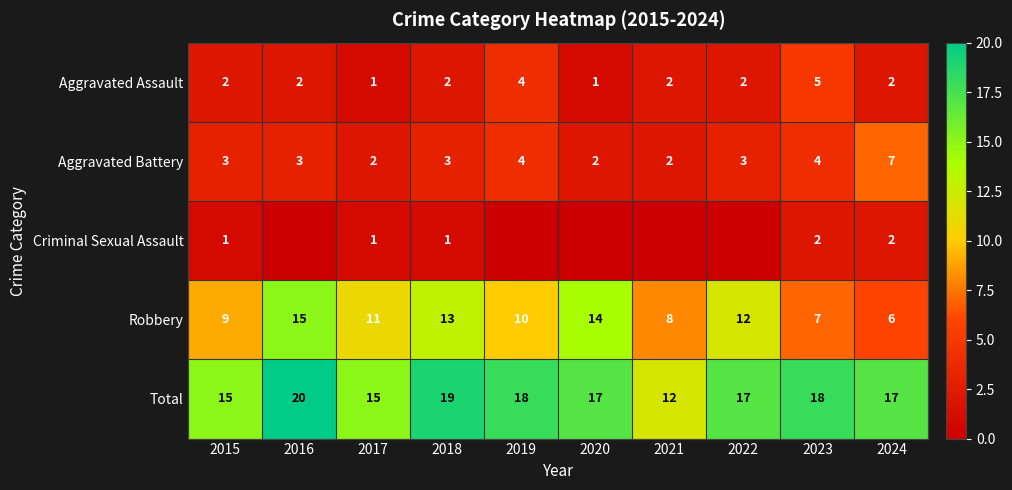

What is the spread (max minus min) of values at 2018?

18